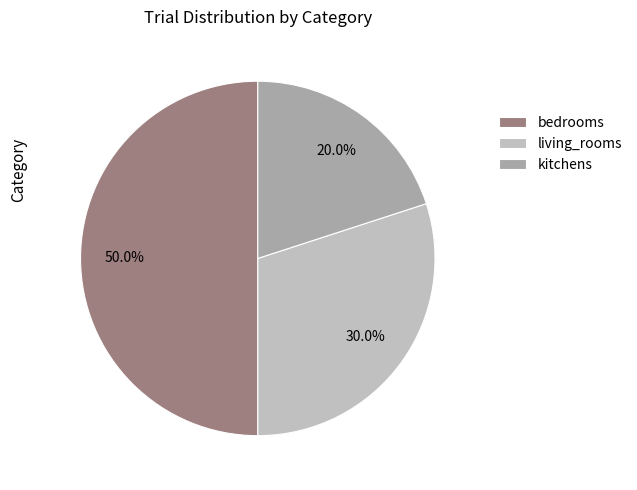

What portion of the pie excludes living_rooms?

70.0%